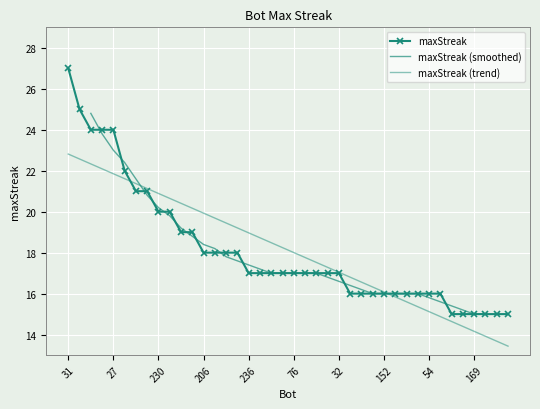

What is the label of the 40th point from the left?

107